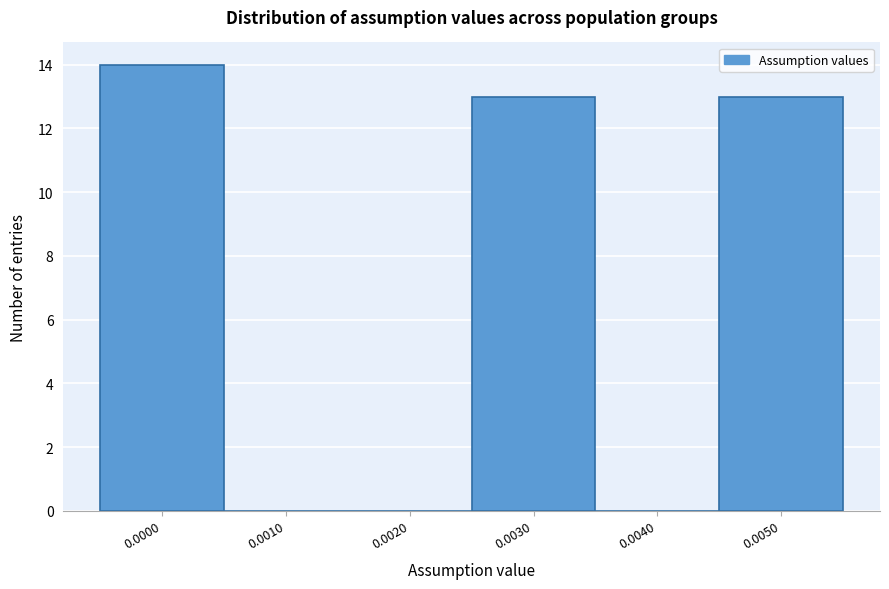

Reading left to right, what are all the values shown in this chart?

0.0000=14	0.0010=0	0.0020=0	0.0030=13	0.0040=0	0.0050=13